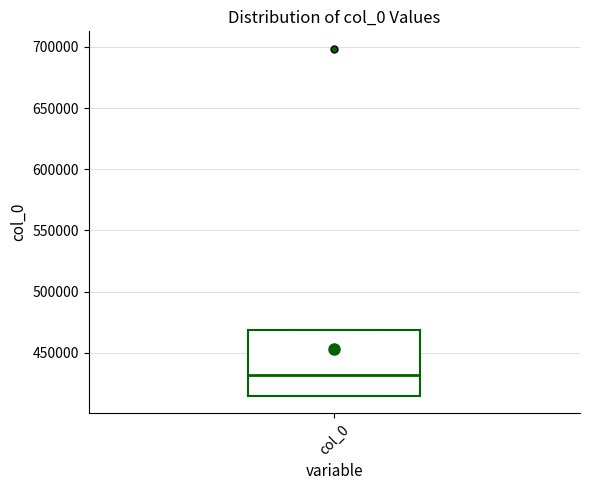

Read this box plot against the y-axis: the position of the median line, the range covered by the box, and the ends of both whiskers. The values are not printed on the chart, so give them approximately, as read against the axis.

median 430000, box 415000 to 470000, whiskers 415000 to 470000